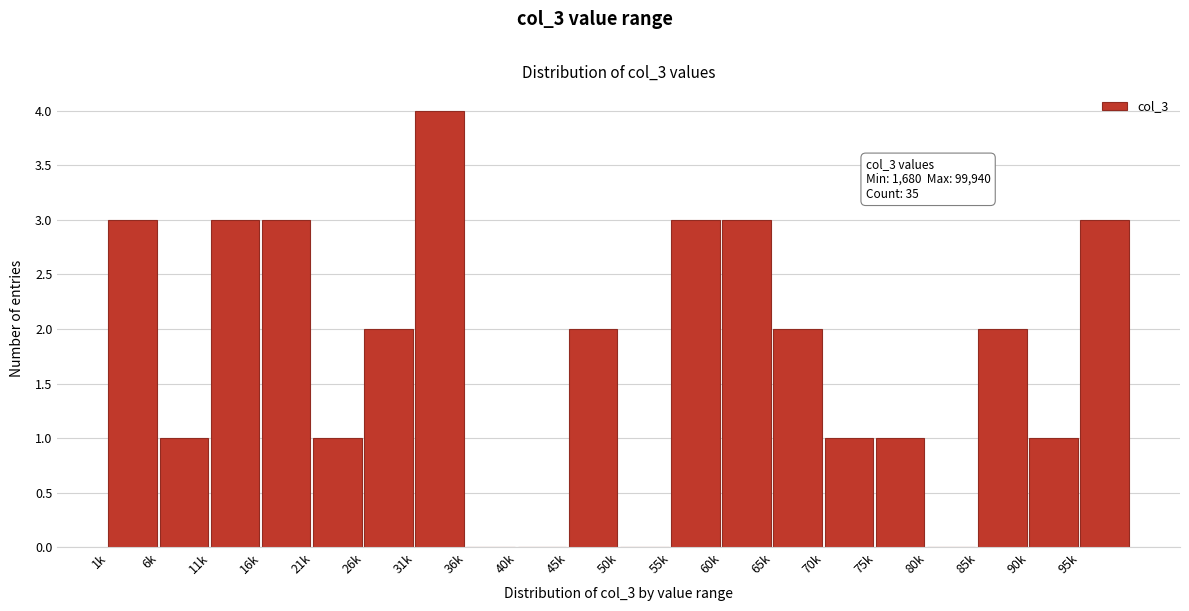

Reading left to right, what are all the values shown in this chart?

1k=3	6k=1	11k=3	16k=3	21k=1	26k=2	31k=4	36k=0	40k=0	45k=2	50k=0	55k=3	60k=3	65k=2	70k=1	75k=1	80k=0	85k=2	90k=1	95k=3